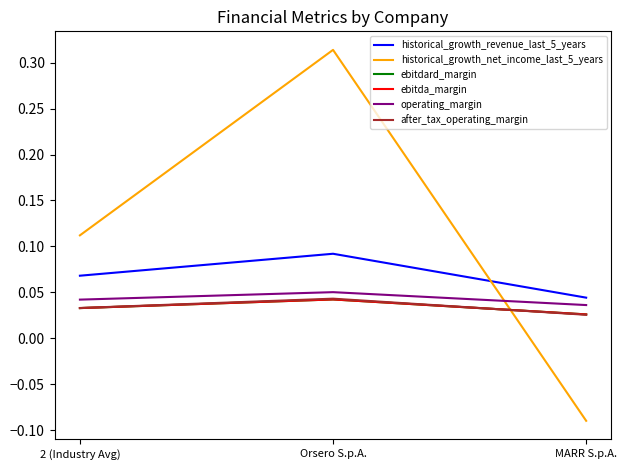

Does the chart display data point markers on the line(s)?

No